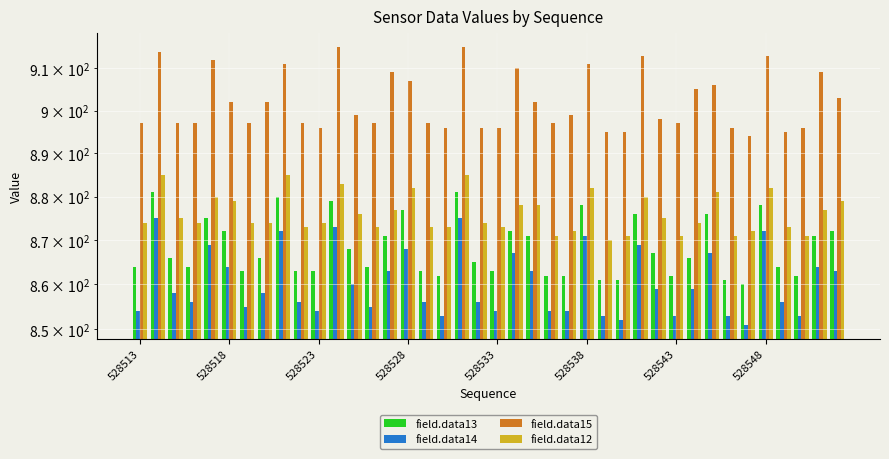

What is the value of the field.data14 bar at the 24th from the left?

854